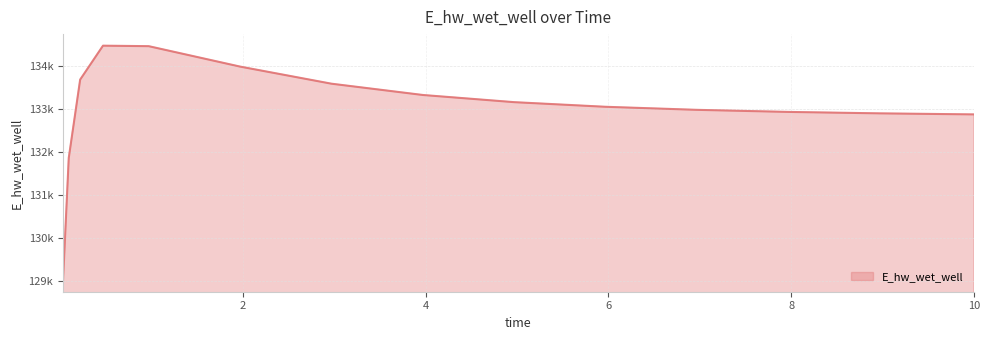

Does the chart have visible grid lines?

Yes